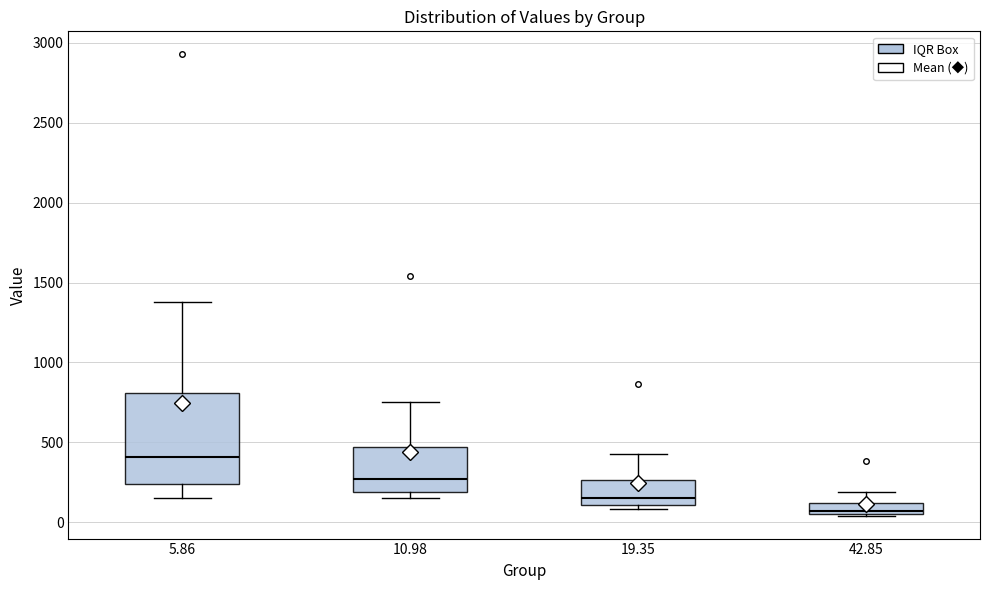

Which box is the tallest, from its lower edge to its upper edge?

5.86